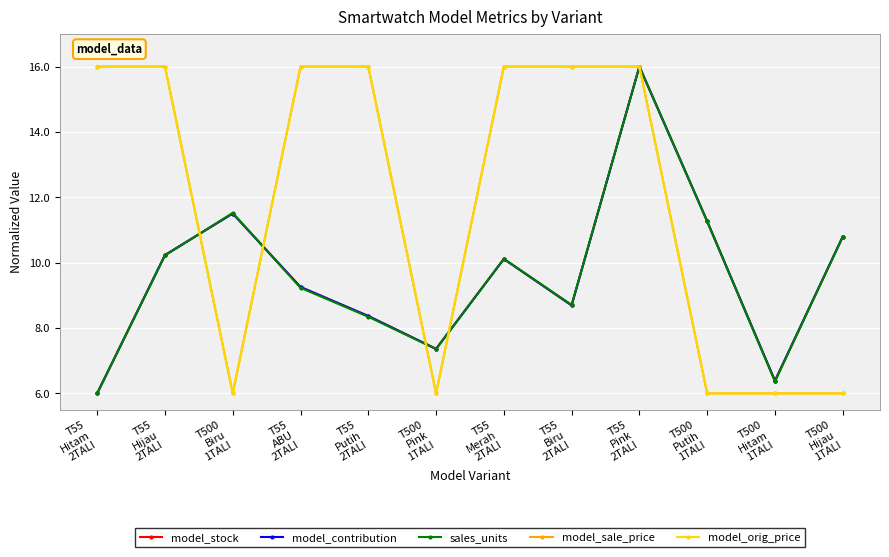

After their last crossing, which series has the higher values: model_contribution or model_orig_price?

model_orig_price